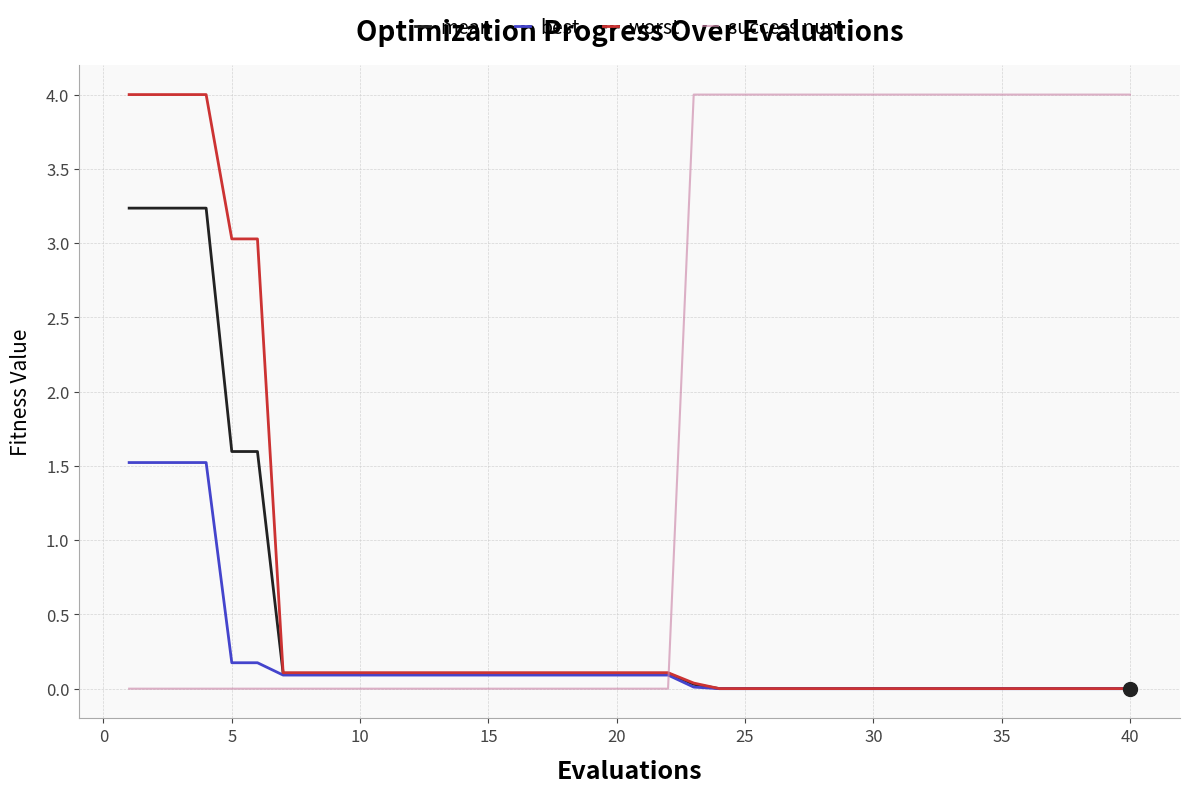

True or false: best and success num intersect in this chart.

True